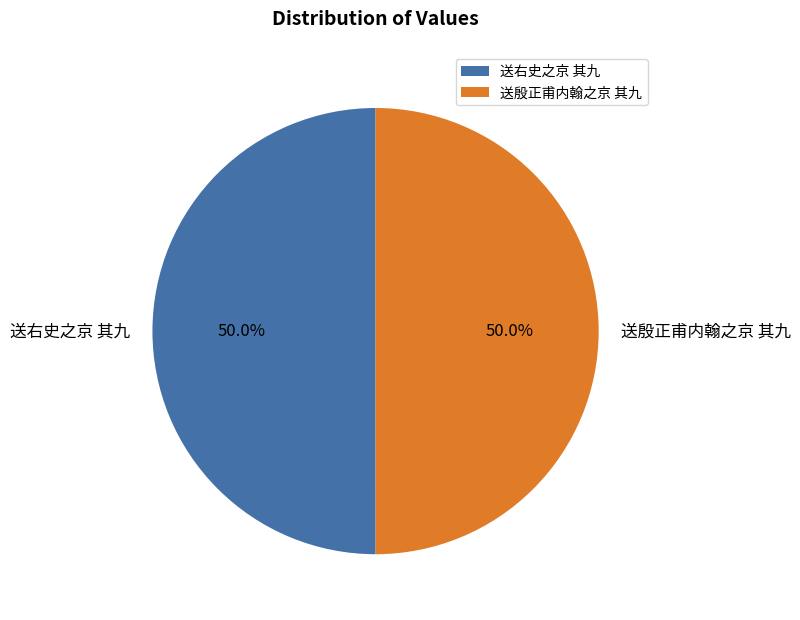

How many slices are in this pie chart?

2